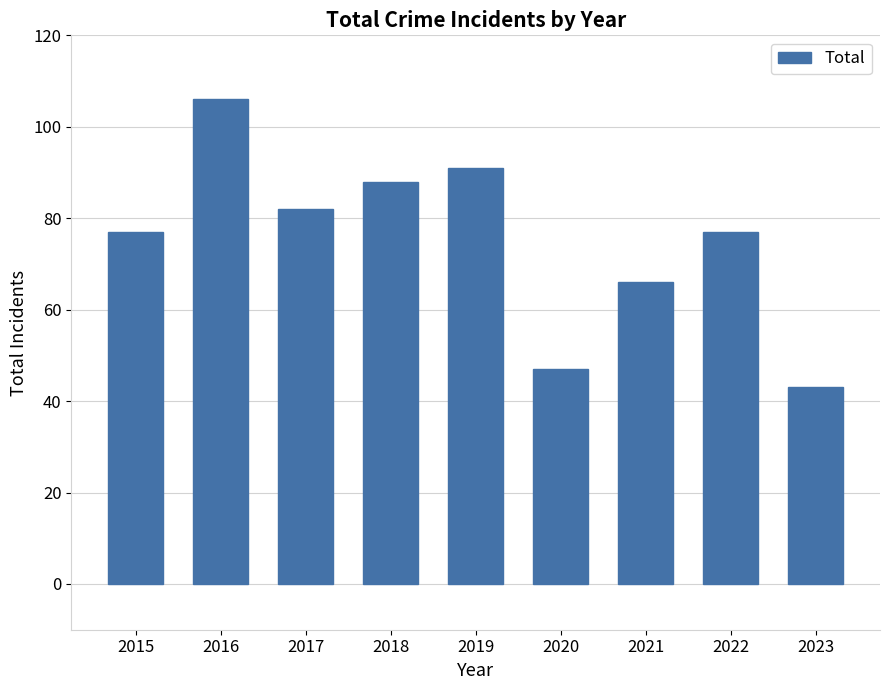

How many categories are shown in the chart?

9